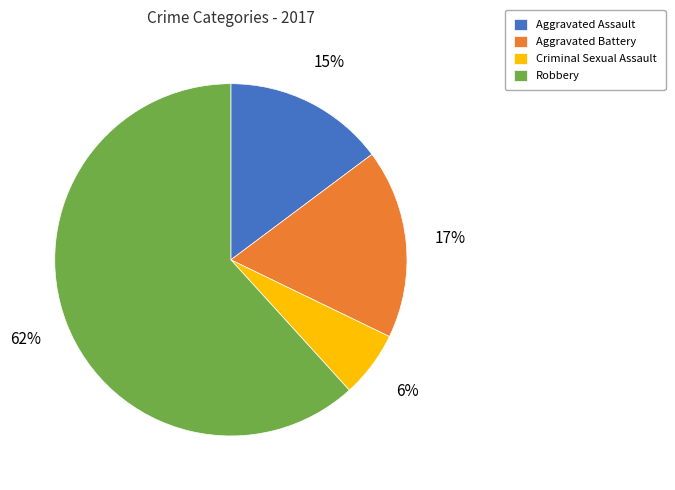

Which category accounts for the majority?

Robbery